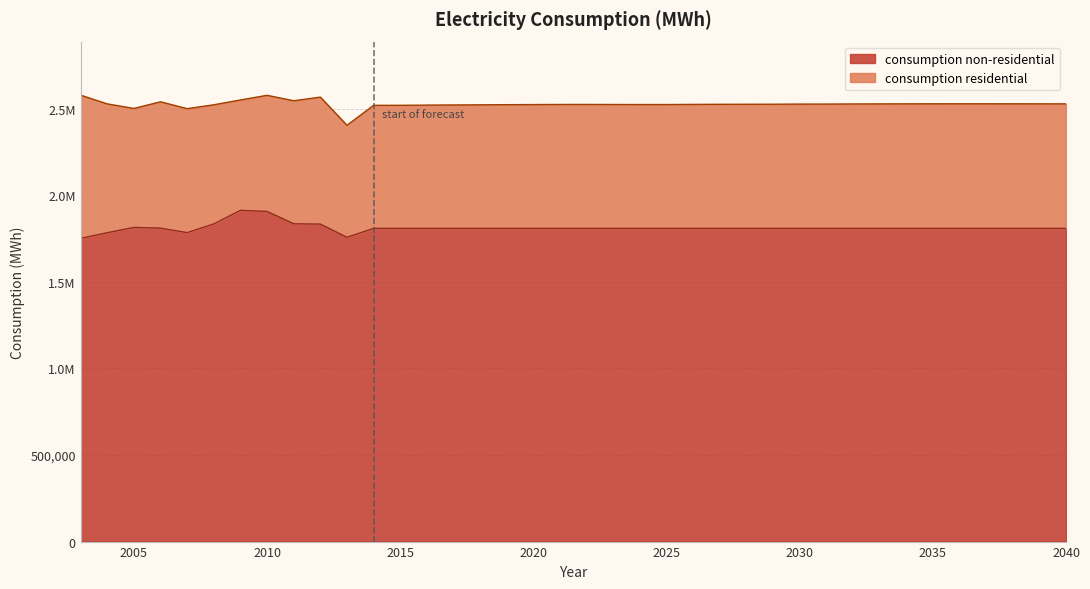

Is it true that the value at 2035 is 1808085?

True